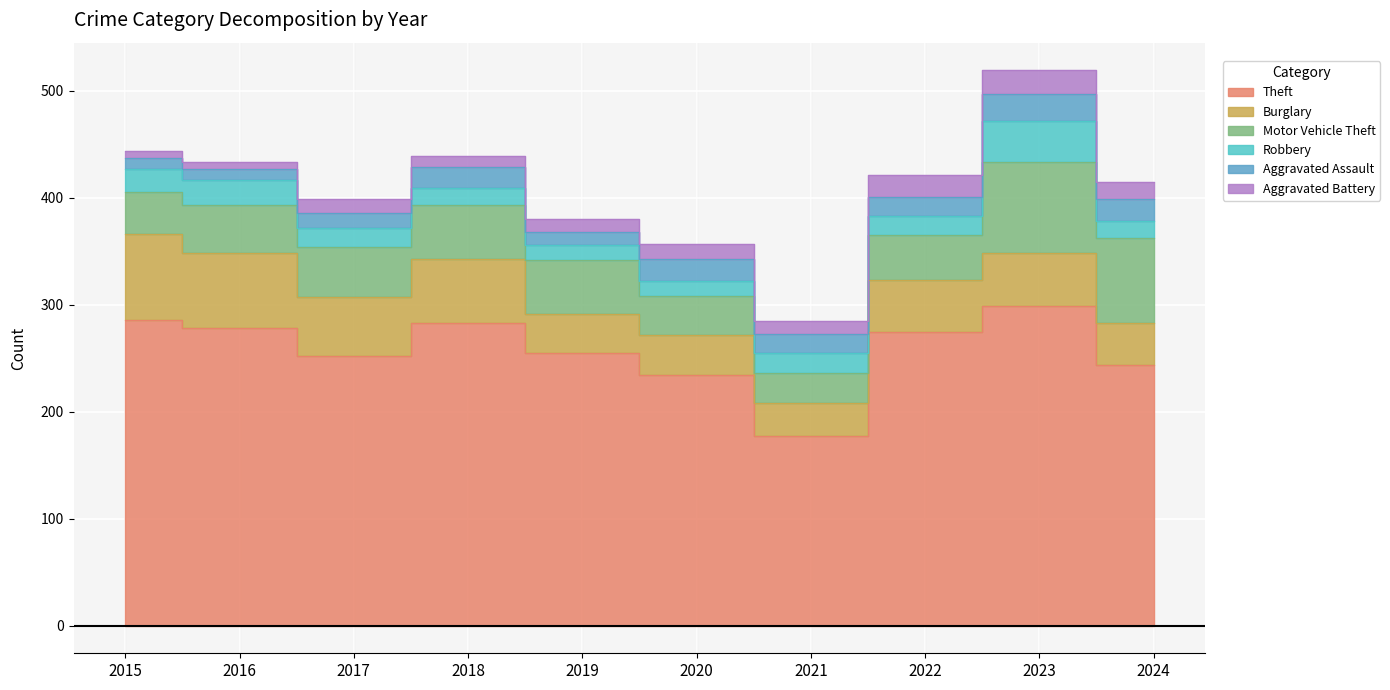

What is the difference between the second highest and minimum values in the Motor Vehicle Theft series?

51